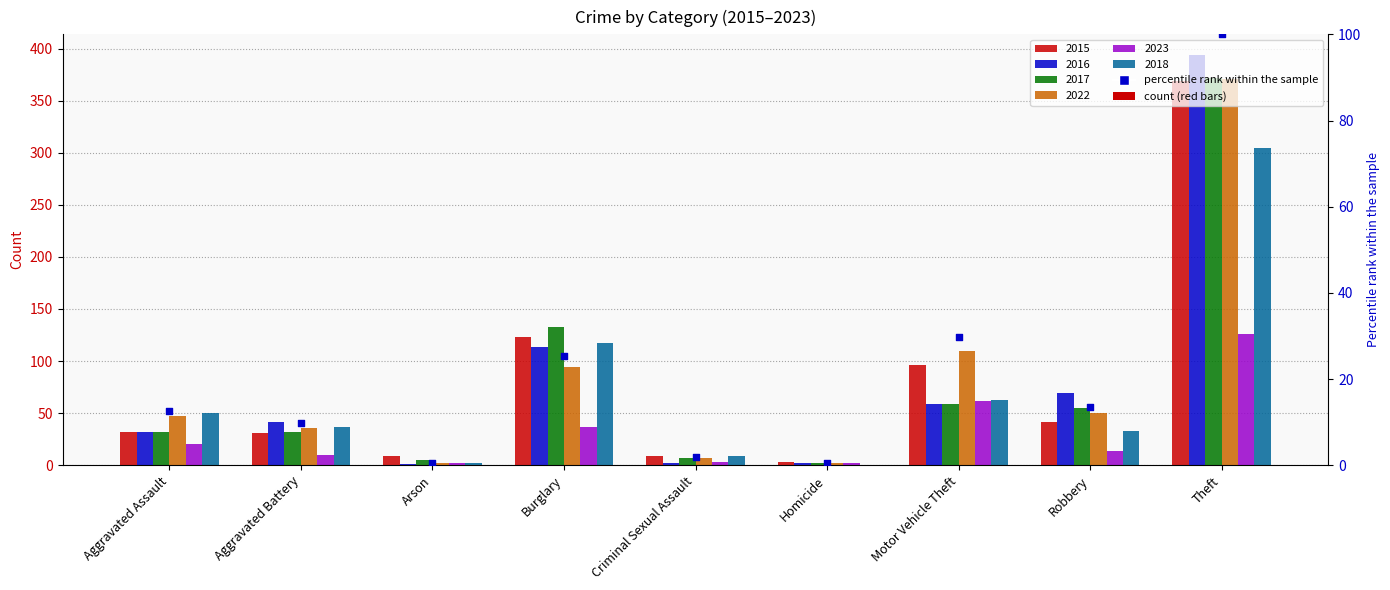

Between Aggravated Assault and Theft, which is larger?

Theft